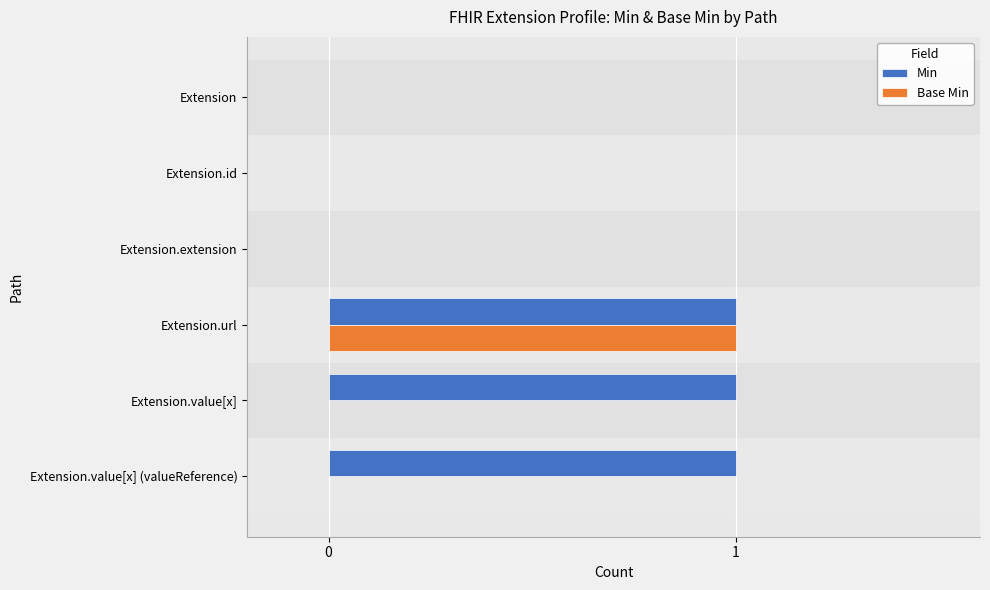

The value of Min at Extension.extension is 0. True or false?

True